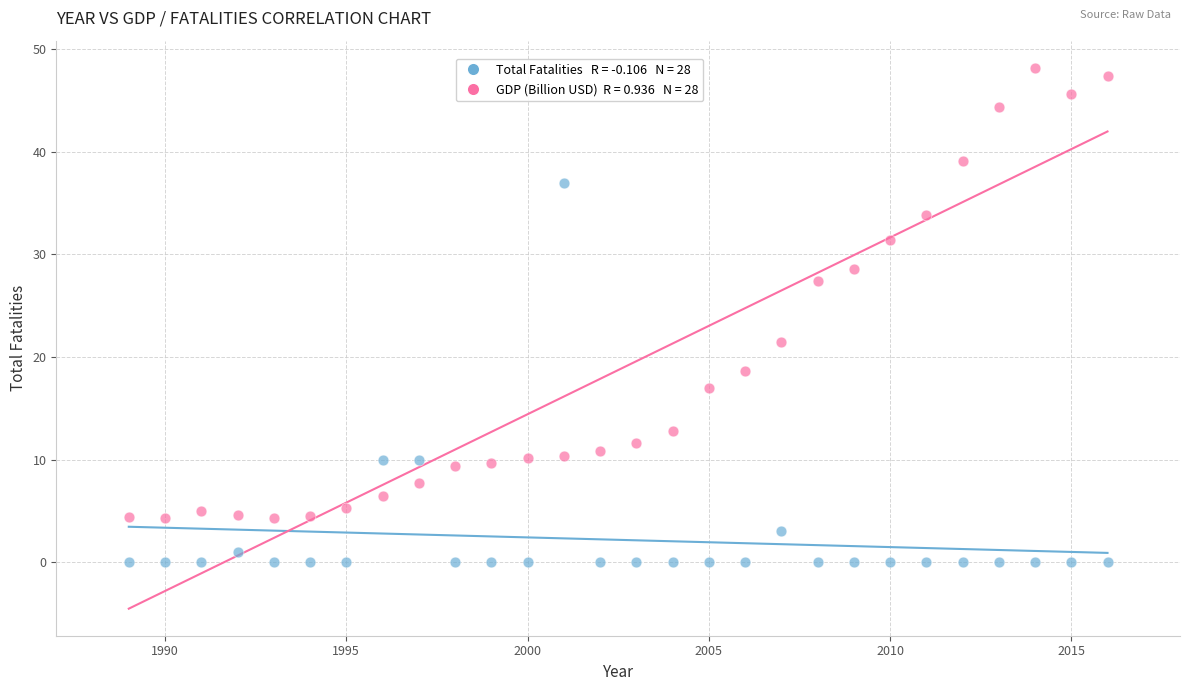

Across all data points, what is the range of Y values (max minus min)?

48.2